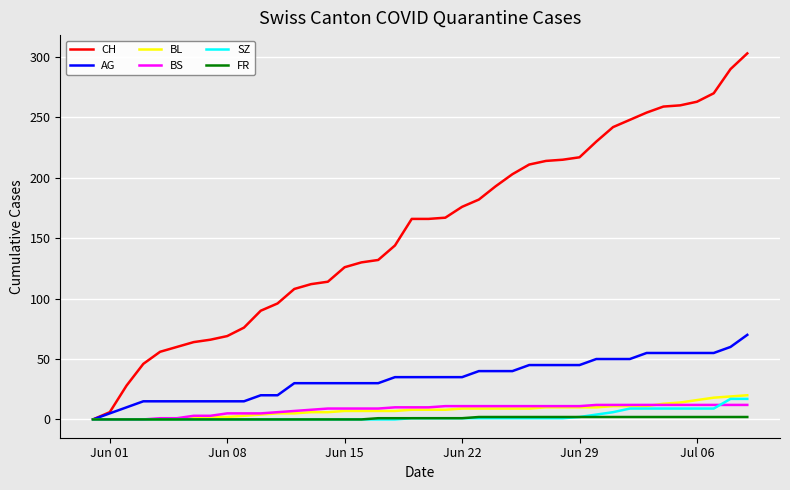

What is the highest value of the BL series?

20